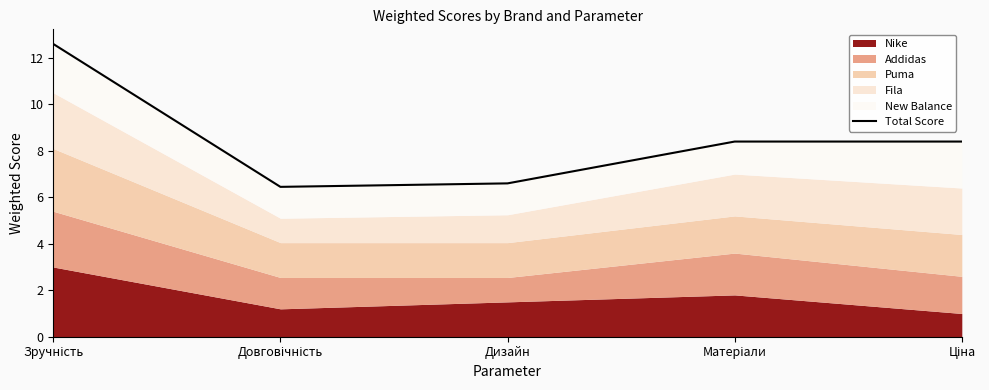

What is the difference between the maximum and minimum values?

6.2